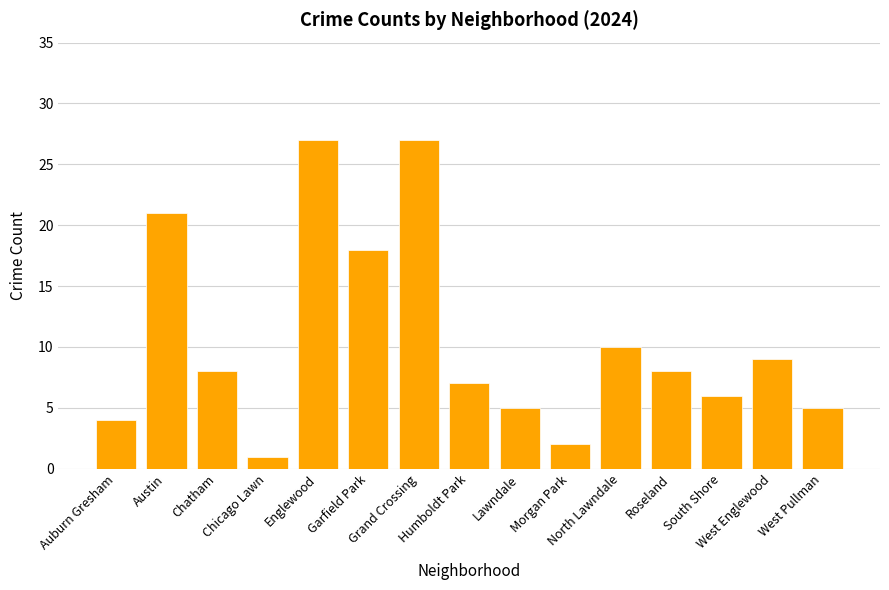

The chart shows a value of 5 at Roseland. True or false?

False